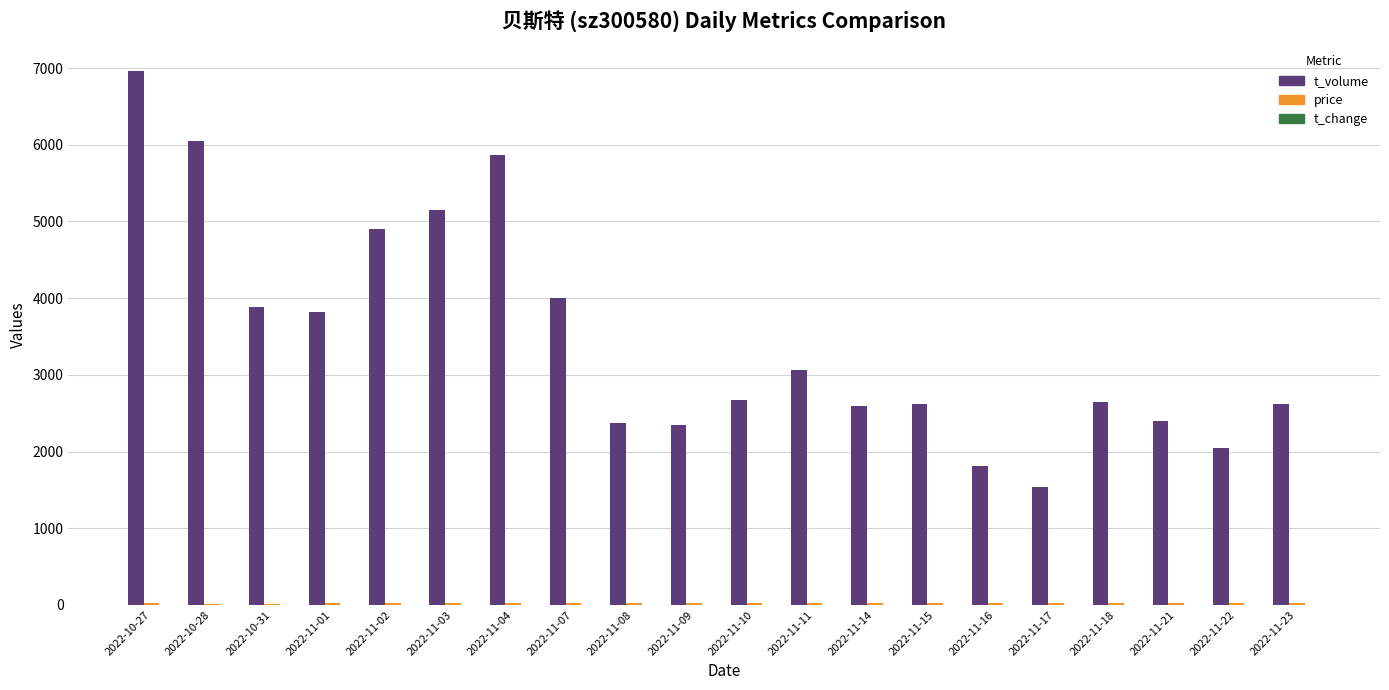

Count the number of data series in this chart.

3